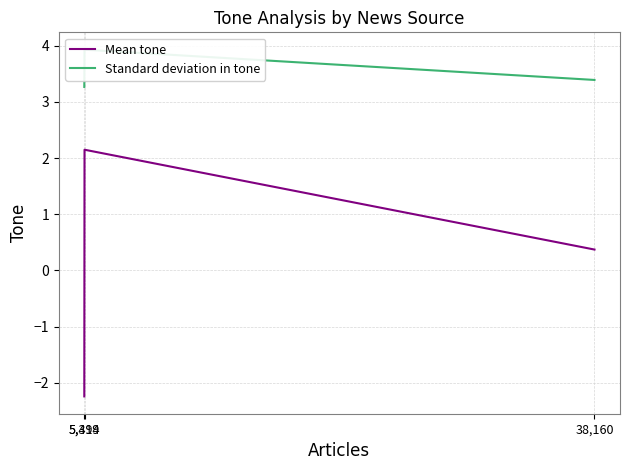

Does the chart display data point markers on the line(s)?

No